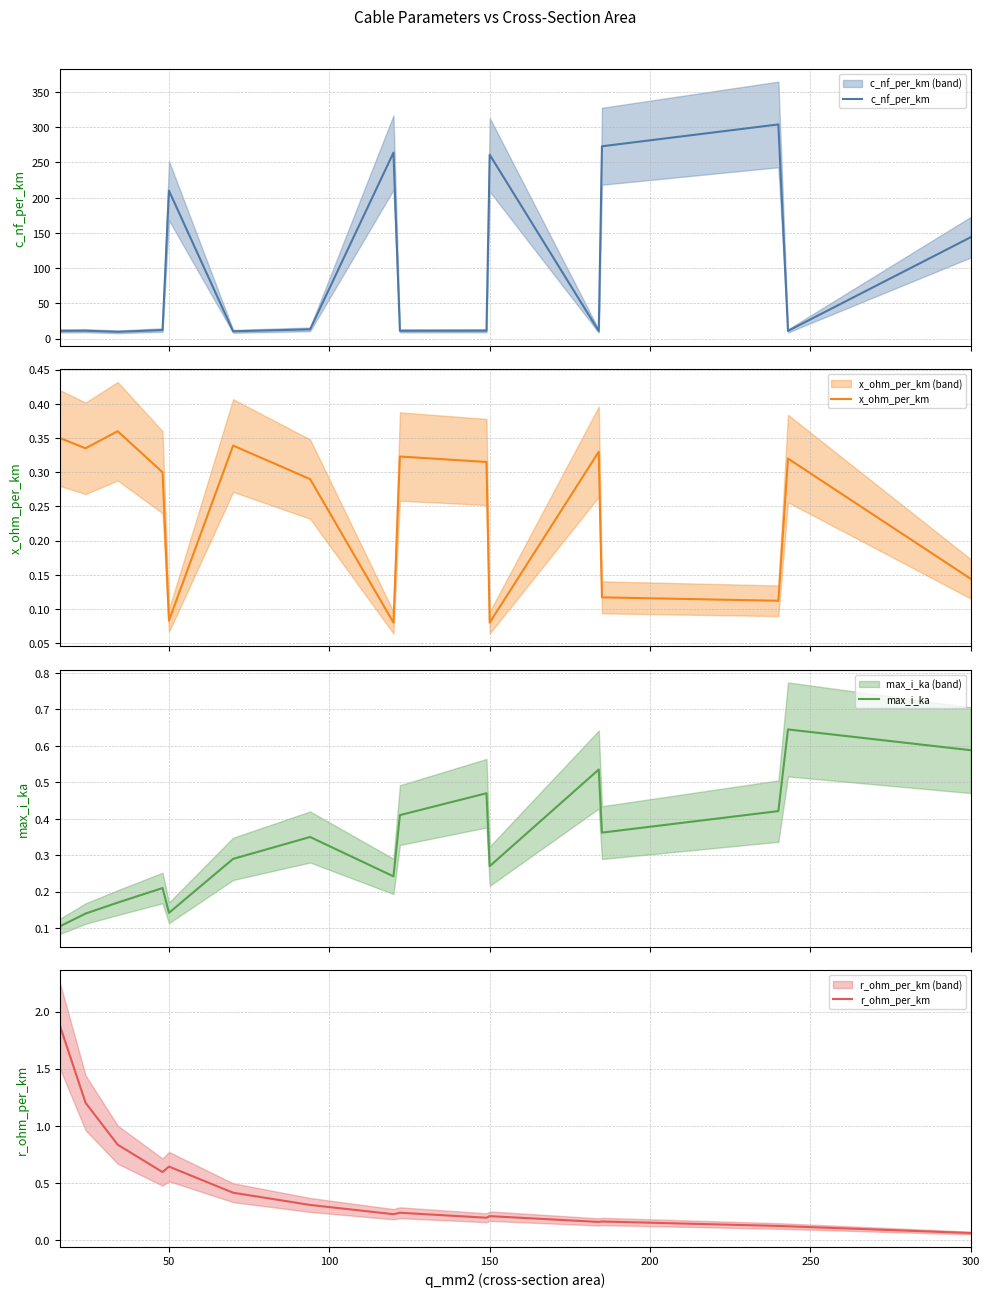

Count the number of categories in the chart.

16